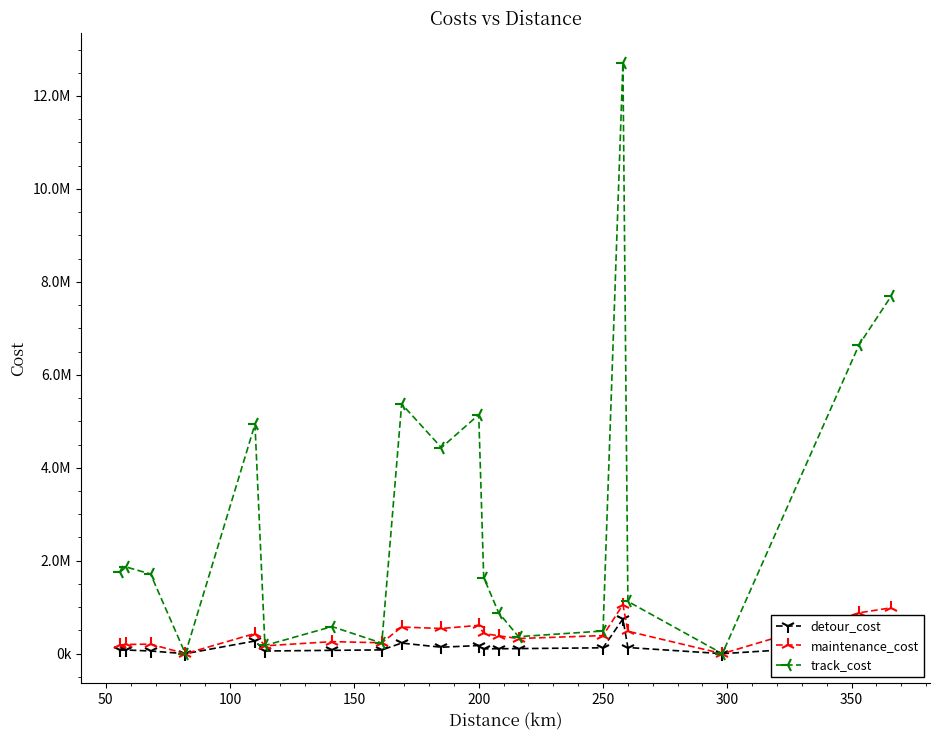

Which series has the largest total across all categories?

track_cost